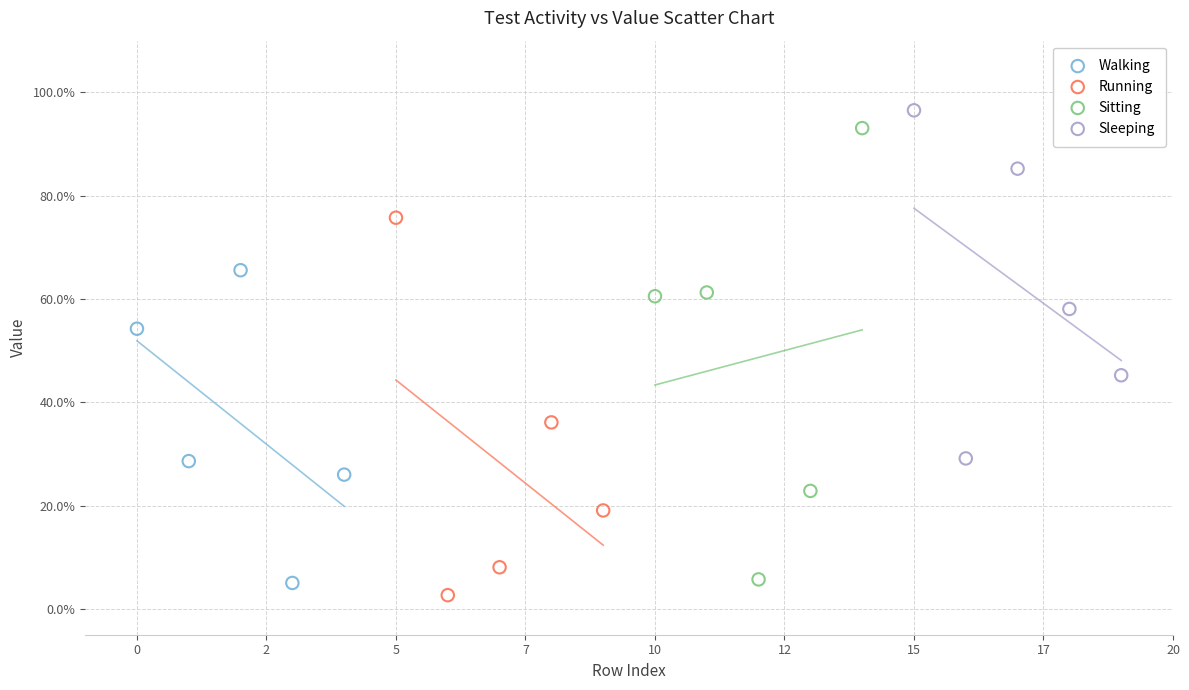

Which series has the largest Y range (max minus min)?

Sitting